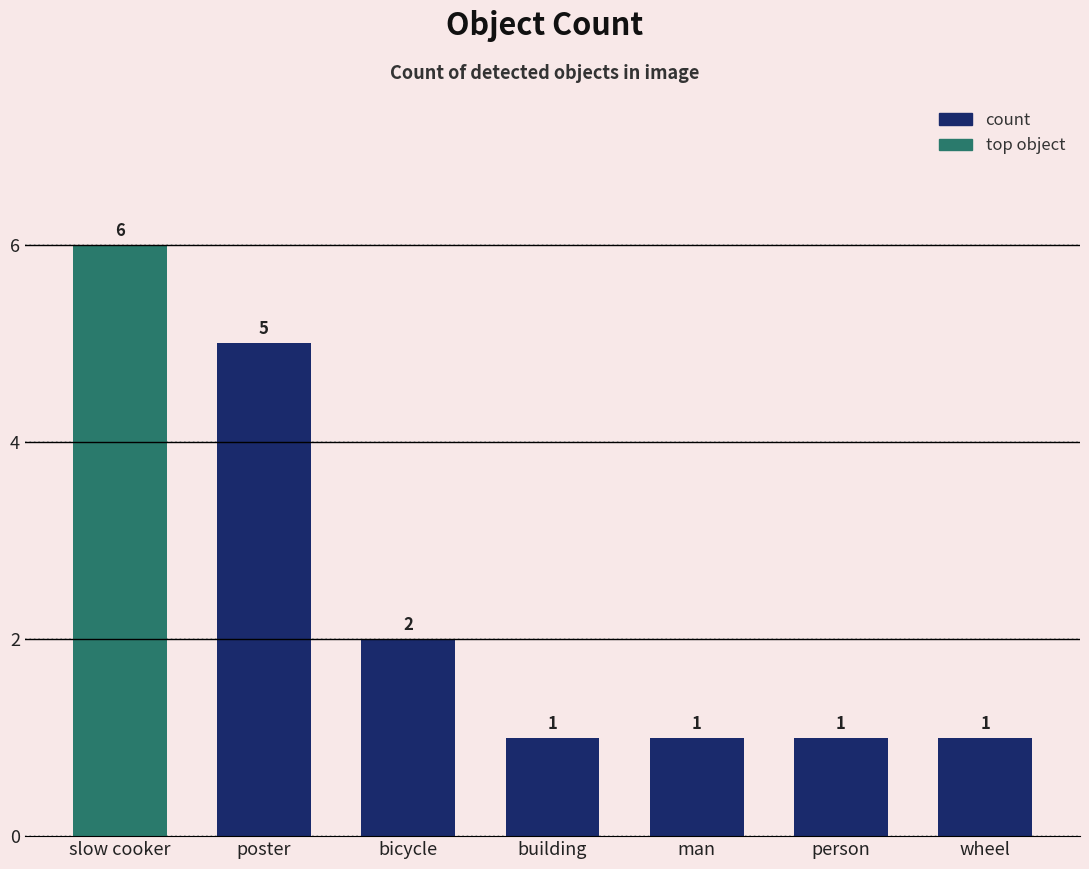

Approximately how many times larger is the value at slow cooker compared to man?

6.0